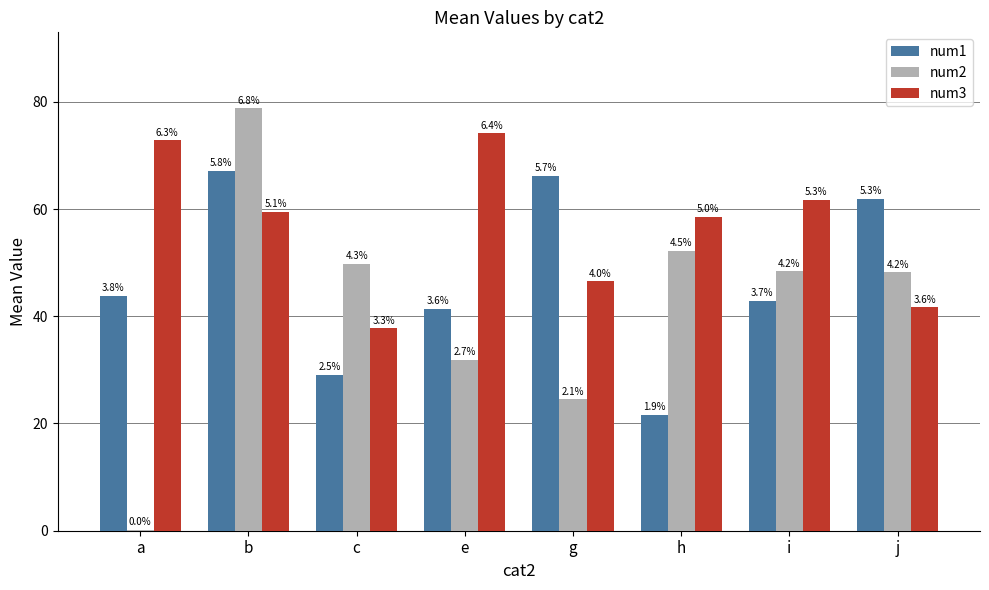

What is the sum of the num1 values at c and a?

72.9